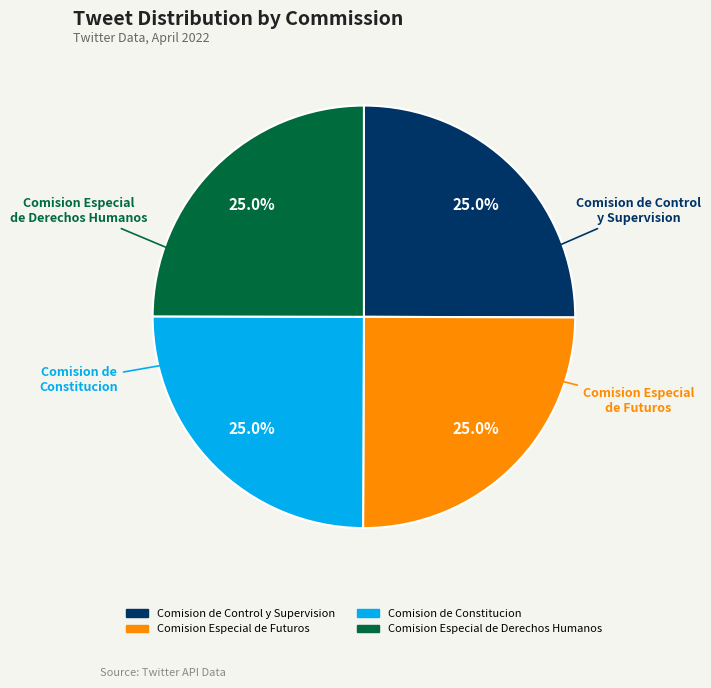

Is there a majority slice in this chart?

No